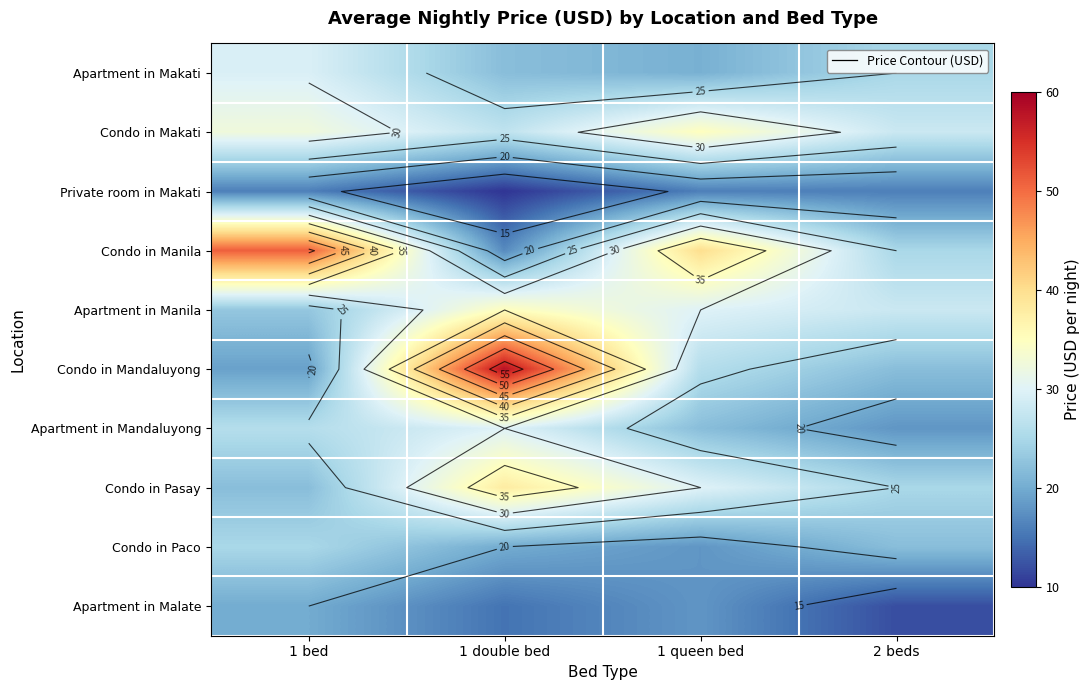

What is the difference between the highest and lowest values at 1 queen bed?

24.0